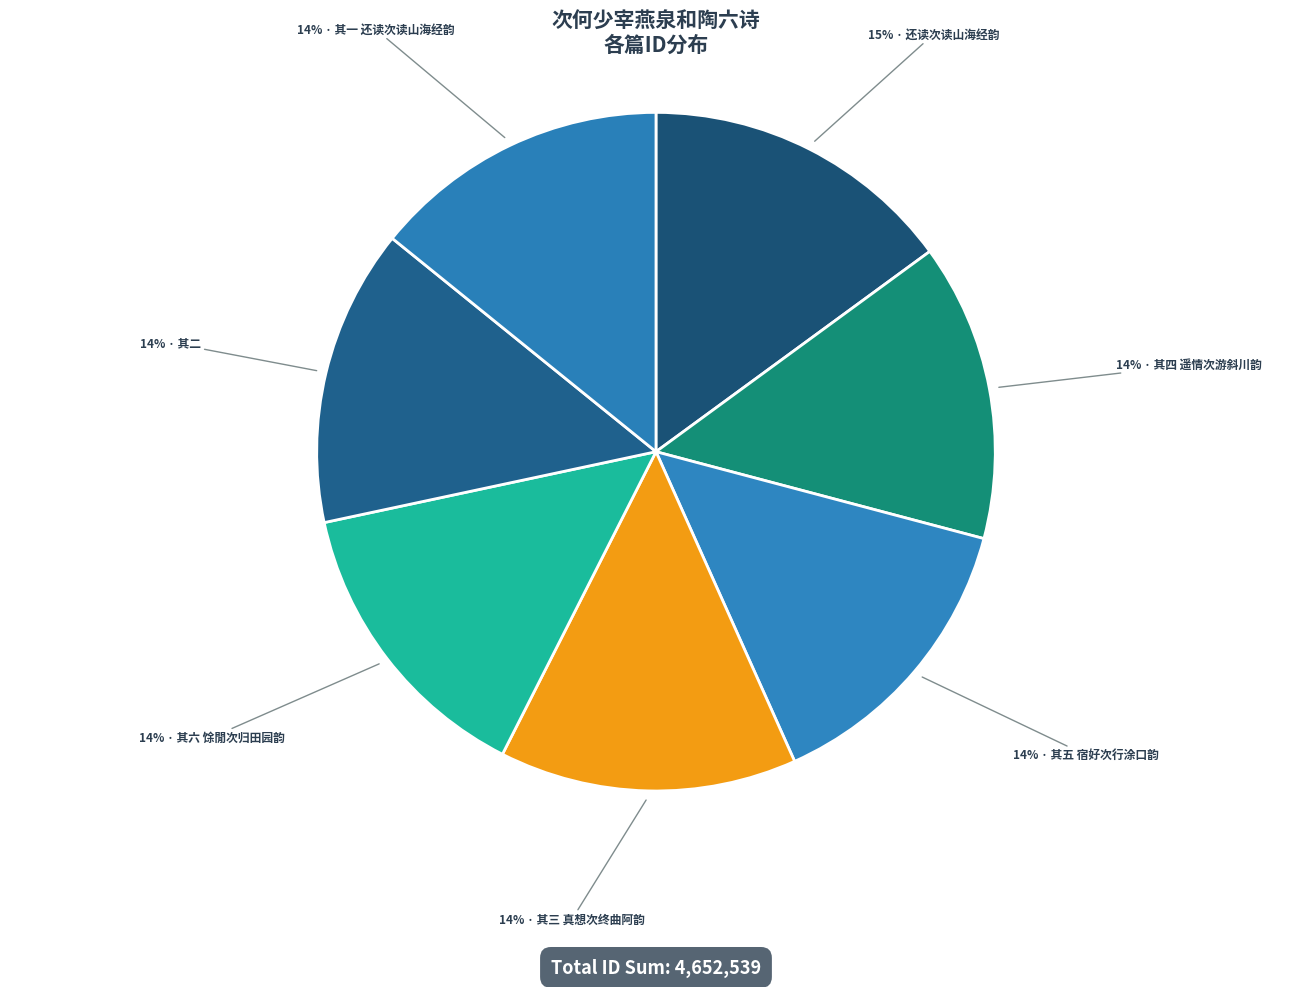

How many slices are in this pie chart?

7